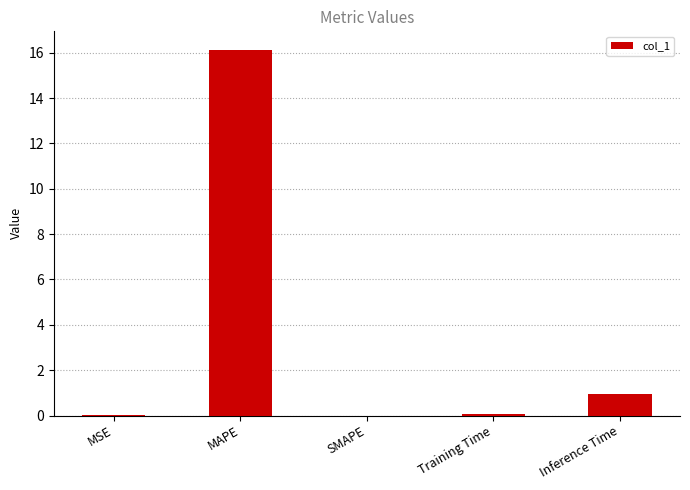

Between MAPE and Inference Time, which is larger?

MAPE